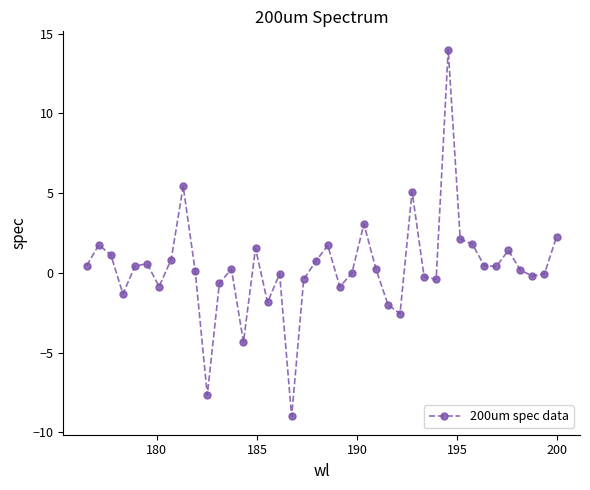

True or false: there are more than 0 points higher than both neighbors.

True